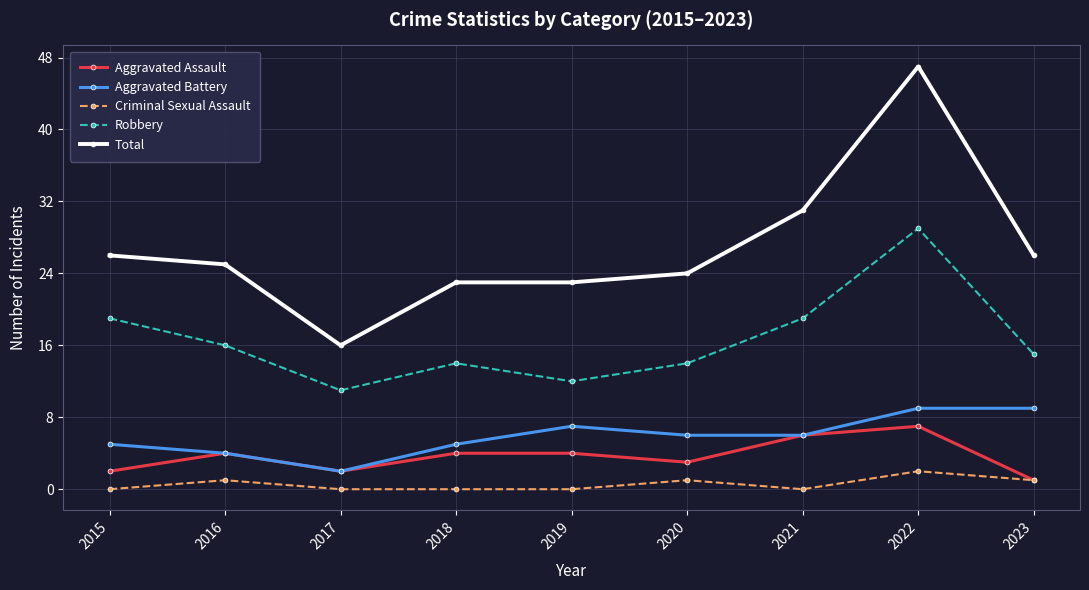

What is the lowest value of the Aggravated Assault series?

1